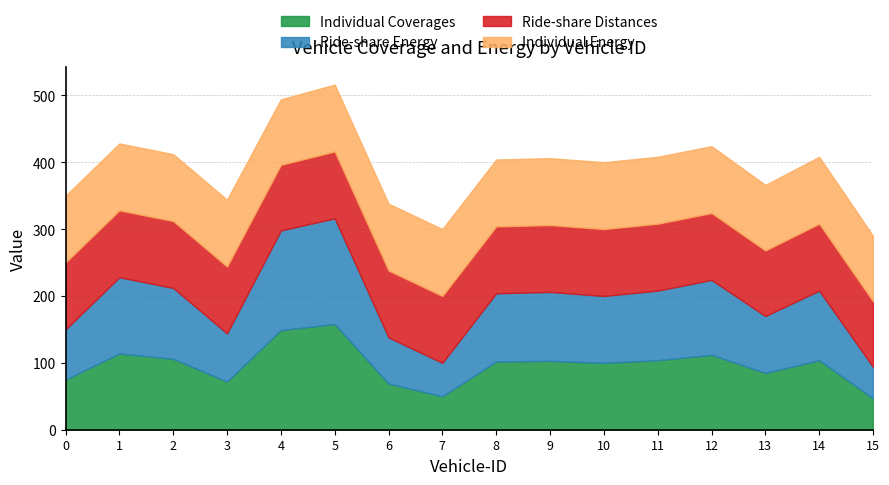

Which has a higher value, 0 or 8?

8